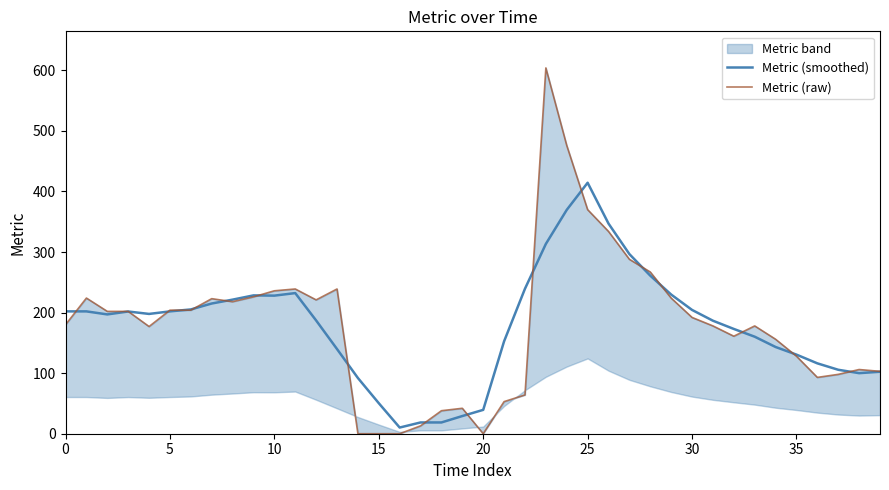

At 22, list the series in order from largest to smallest.

Metric (smoothed), Metric (raw)